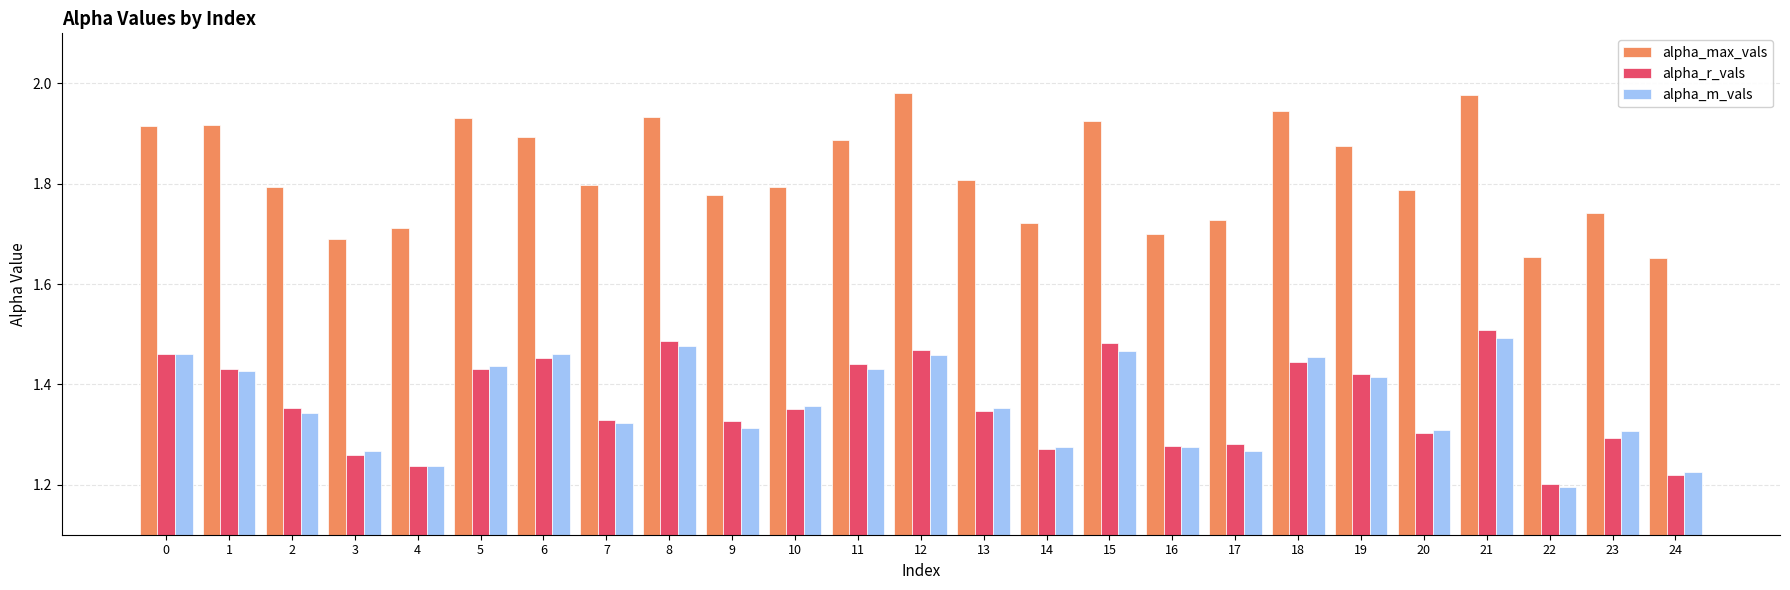

Is the value of alpha_r_vals at 24 greater than the value of alpha_max_vals at 24?

No